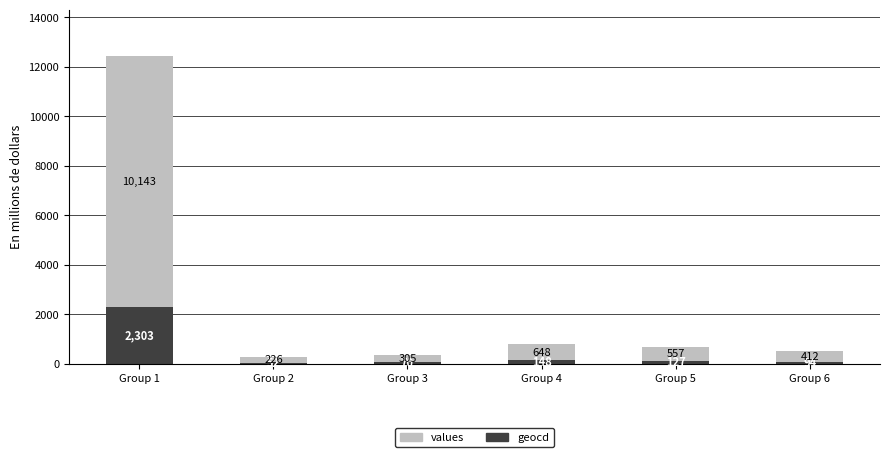

What is the total value across all series at Group 4?

796